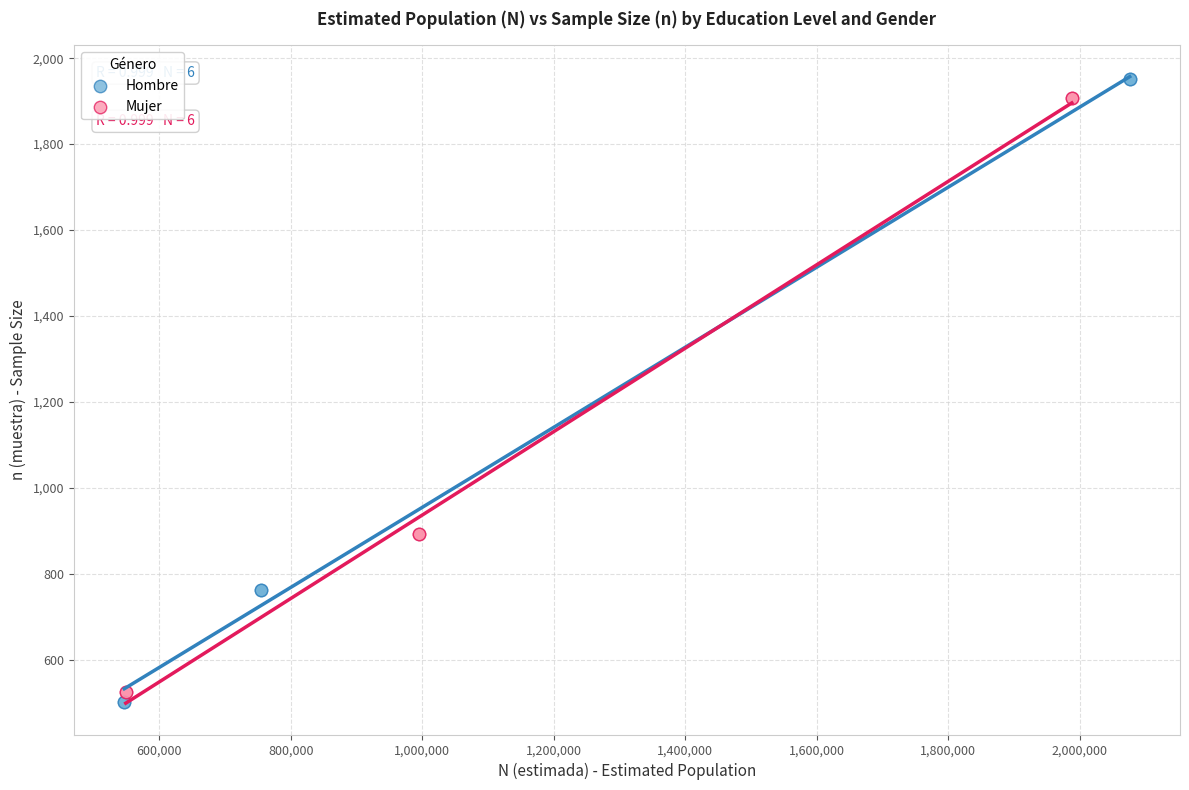

Which series has the widest spread of Y values?

Hombre